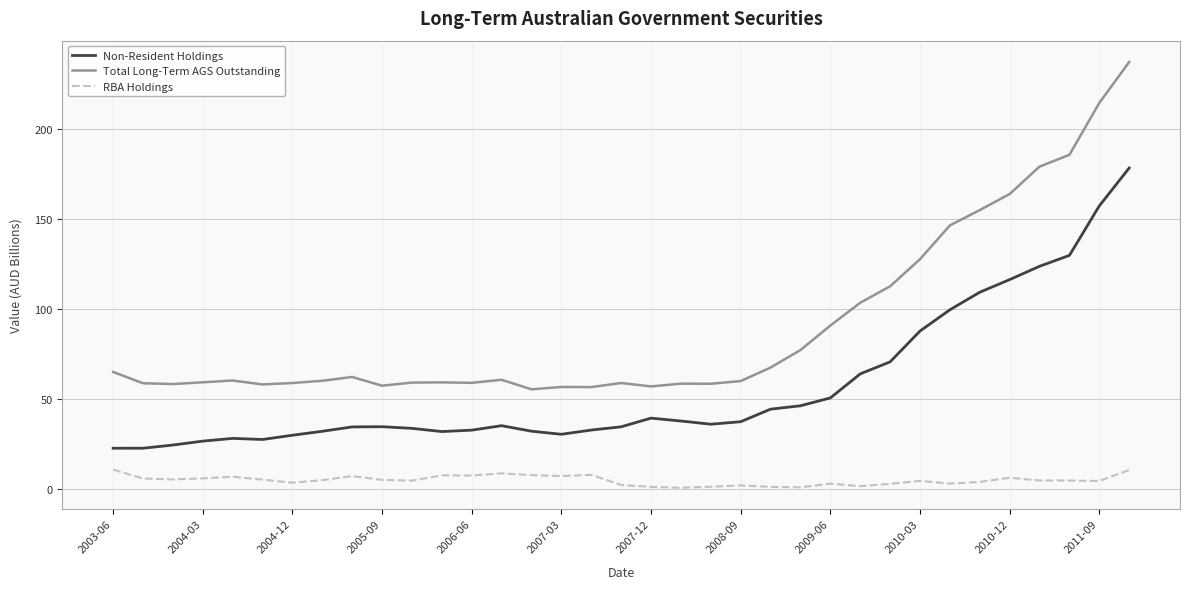

List the series in order of their overall mean, lowest first.

RBA Holdings, Non-Resident Holdings, Total Long-Term AGS Outstanding